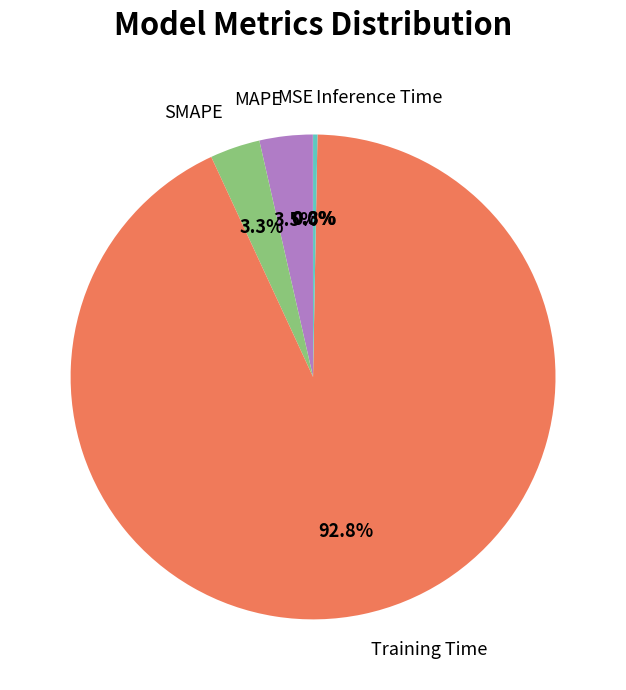

Between Training Time and SMAPE, which is larger?

Training Time